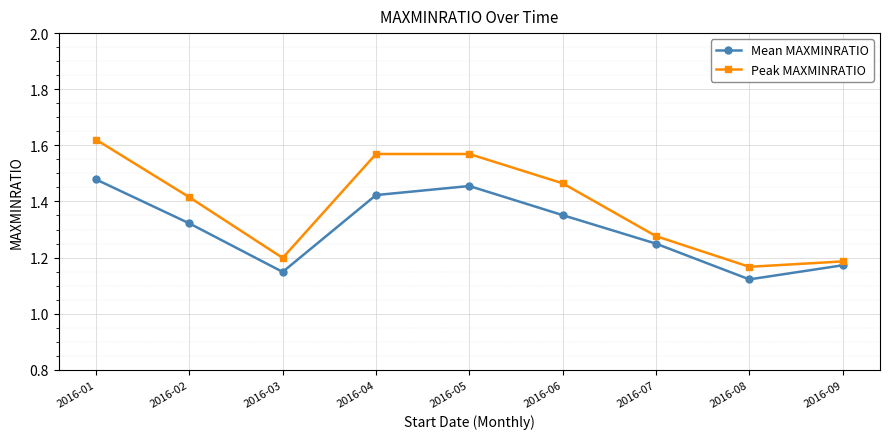

What is the difference between the maximum and minimum values in the Peak MAXMINRATIO series?

0.5